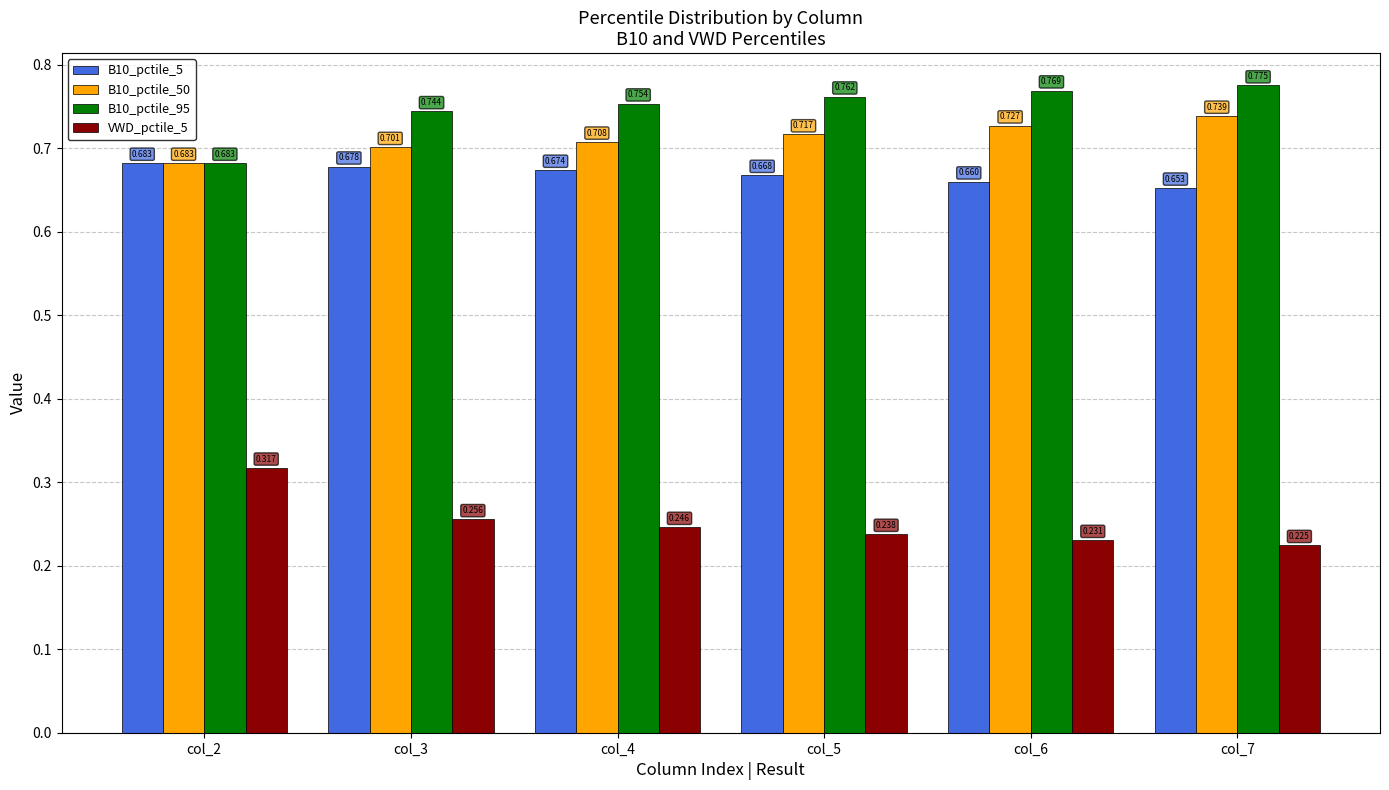

Is the value of B10_pctile_95 at col_5 greater than the value of B10_pctile_5 at col_4?

Yes